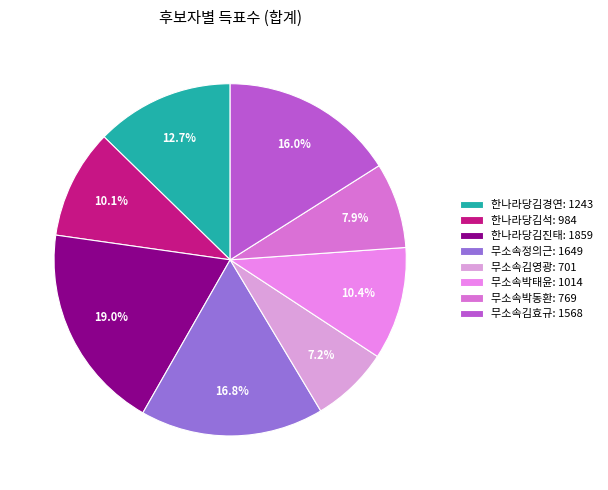

To the nearest percent, what is the combined percentage of 한나라당김석 and 무소속김영광?

17%